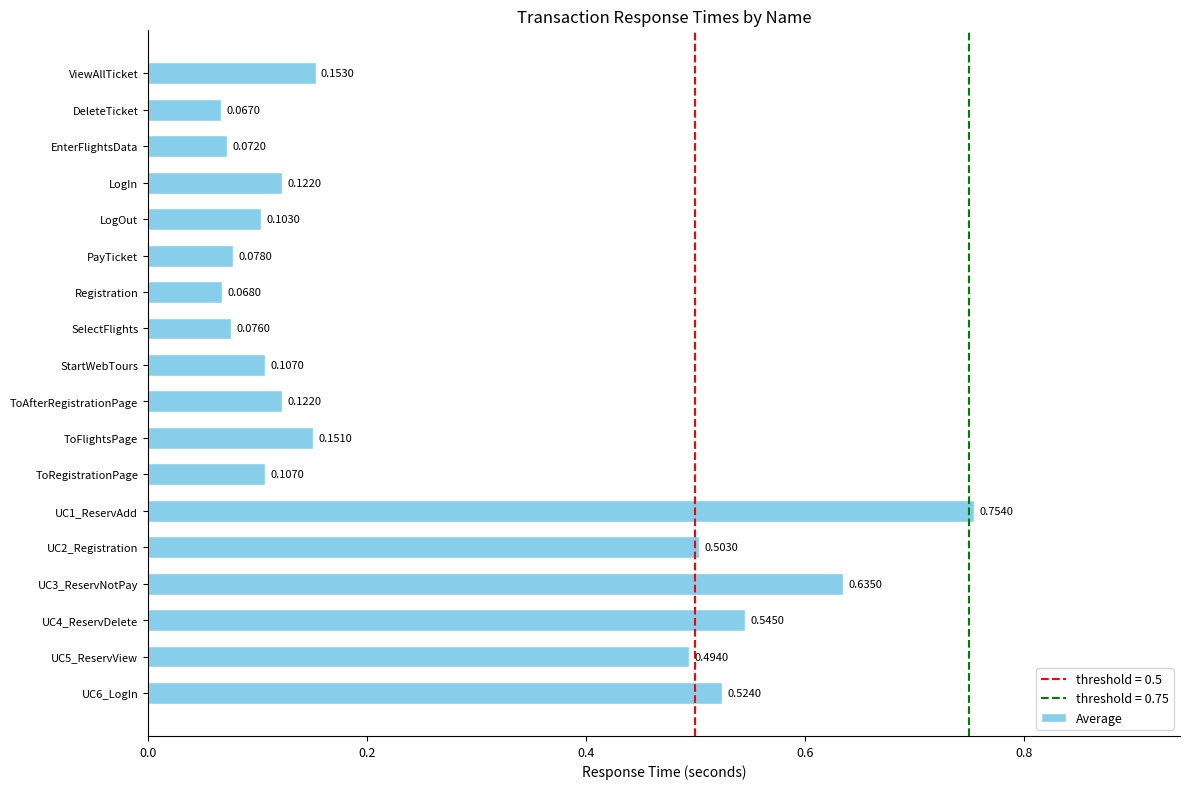

Which has a higher value, EnterFlightsData or Registration?

EnterFlightsData